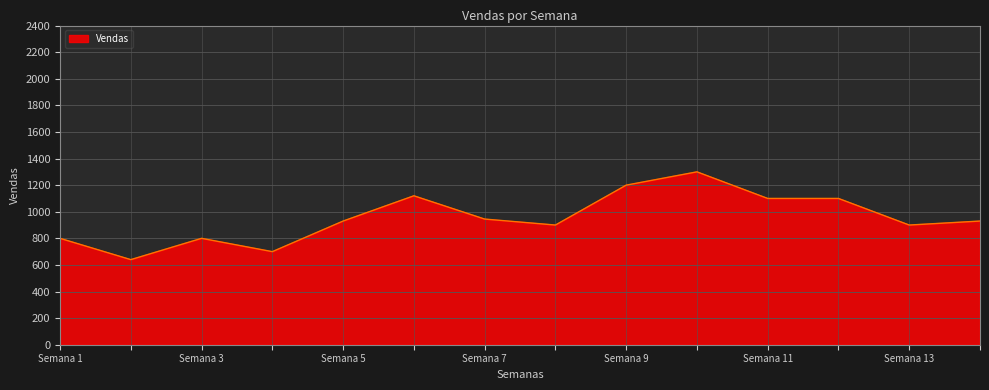

What is the minimum value shown in the chart?

640